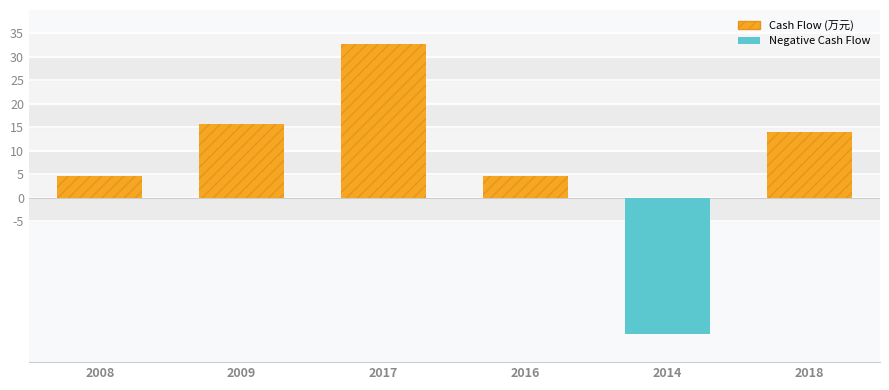

What is the maximum value shown in the chart?

32810